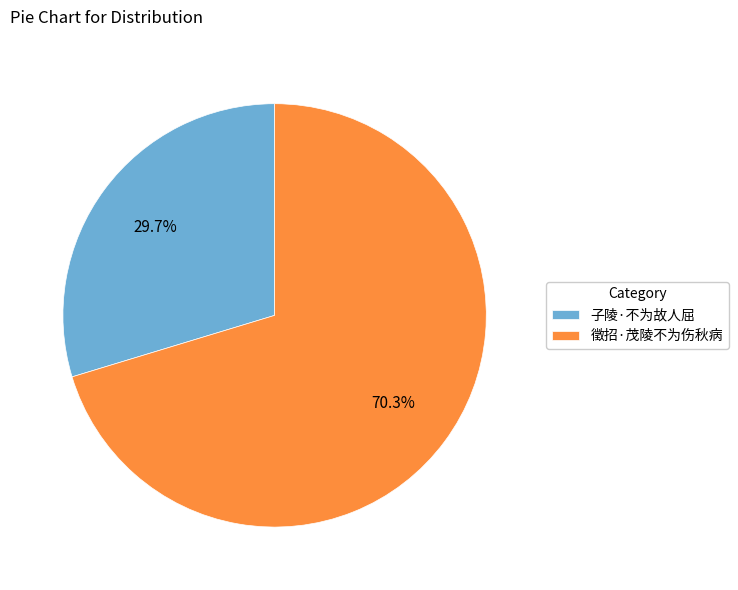

True or false: 子陵·不为故人屈 accounts for 30% of the total.

True